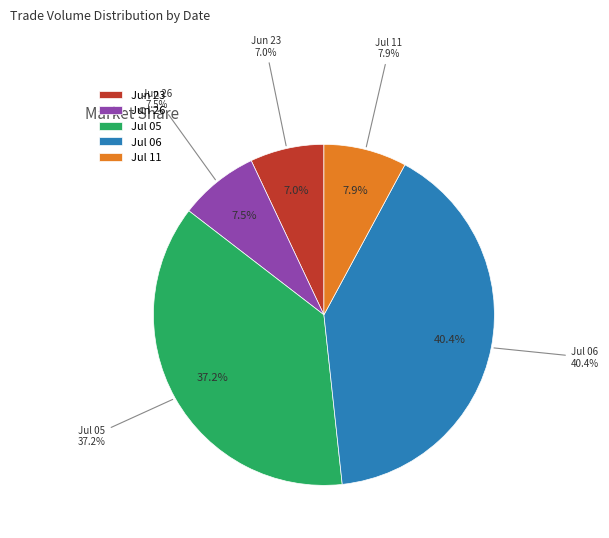

Which slice is the smallest?

2017-06-23 (RD=1)